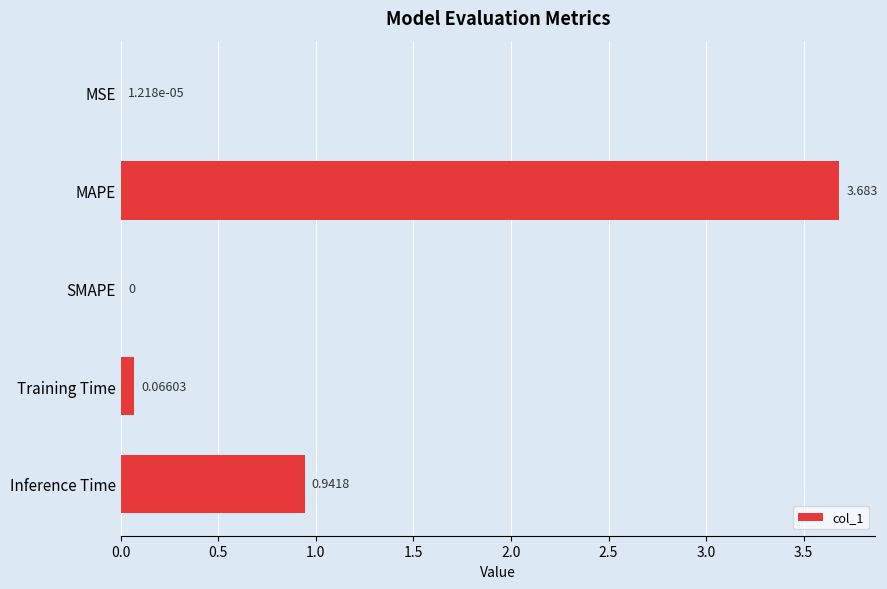

Which label corresponds to the largest value in the chart?

MAPE